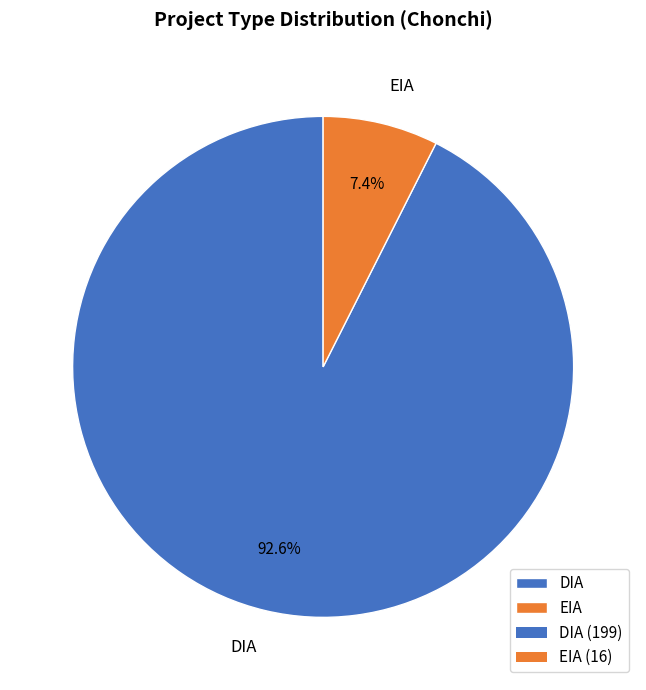

To the nearest percent, what is the combined percentage of DIA and EIA?

100%